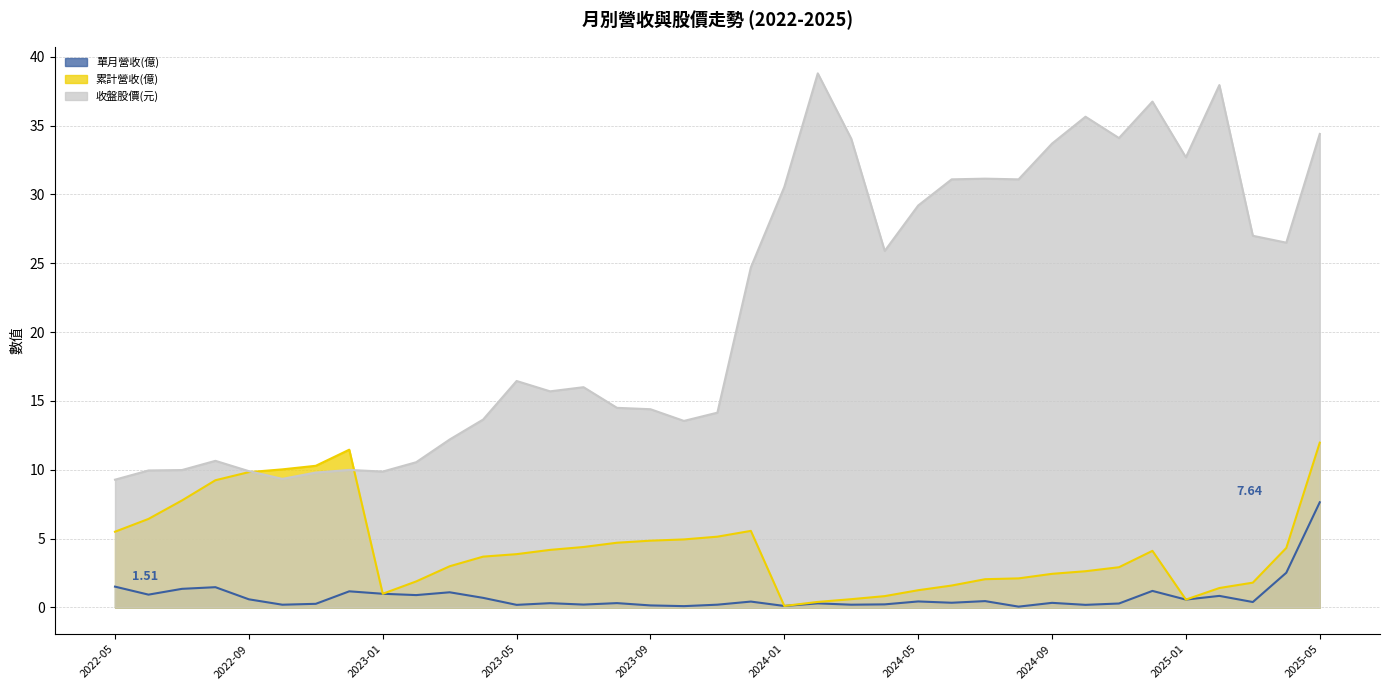

Which label corresponds to the largest value in the chart?

2024-02